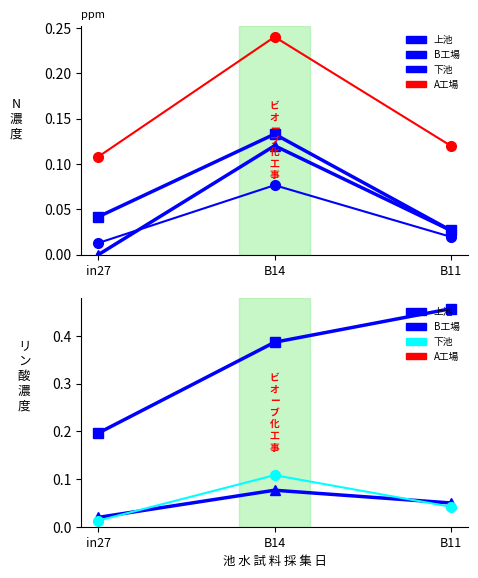

What is the label of the 2nd point from the left?

B14